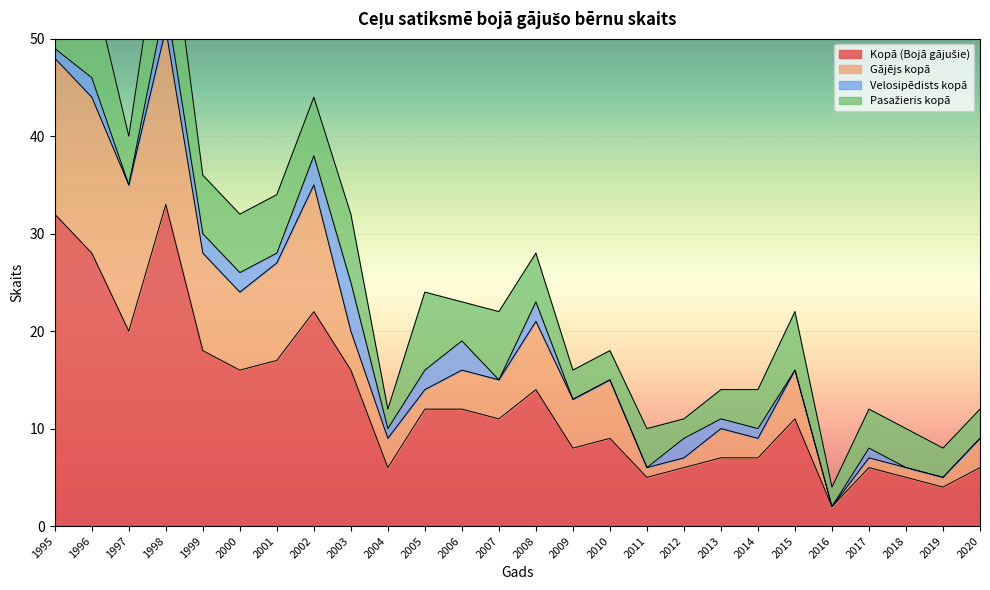

What is the value of the Kopā (Bojā gājušie) point at the 15th from the left?

8